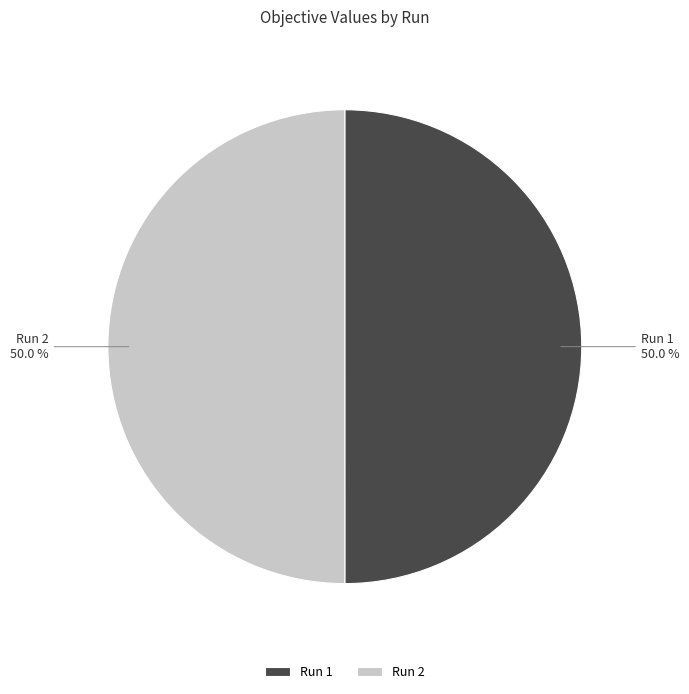

Is it true that Run 1 is 50% of the pie?

True